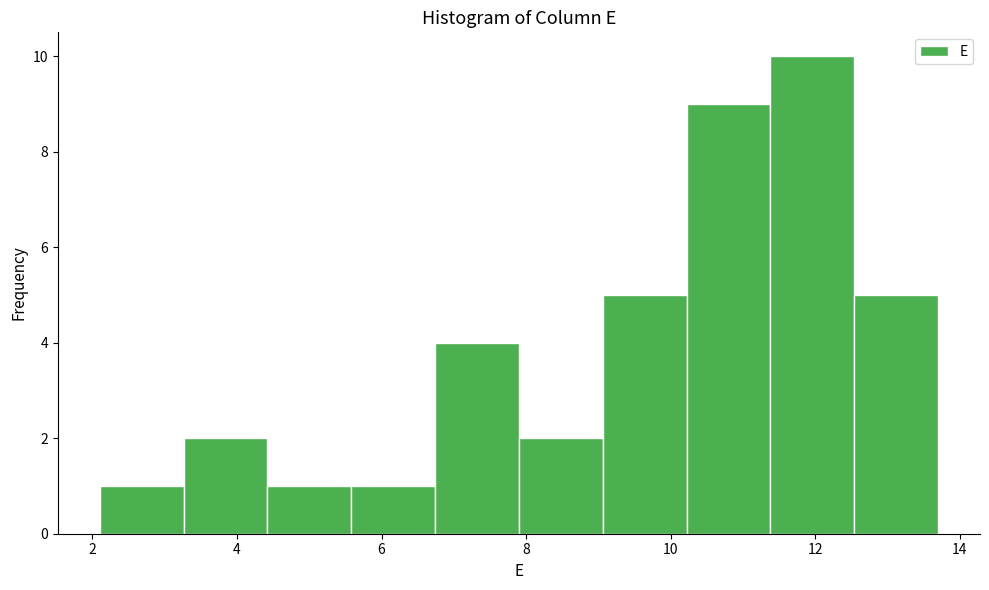

What is the height of the bar covering 2.10 to 3.26 on the x-axis? Neither the bar edges nor the heights are printed on the chart, so give them approximately, as read against the axes.

1